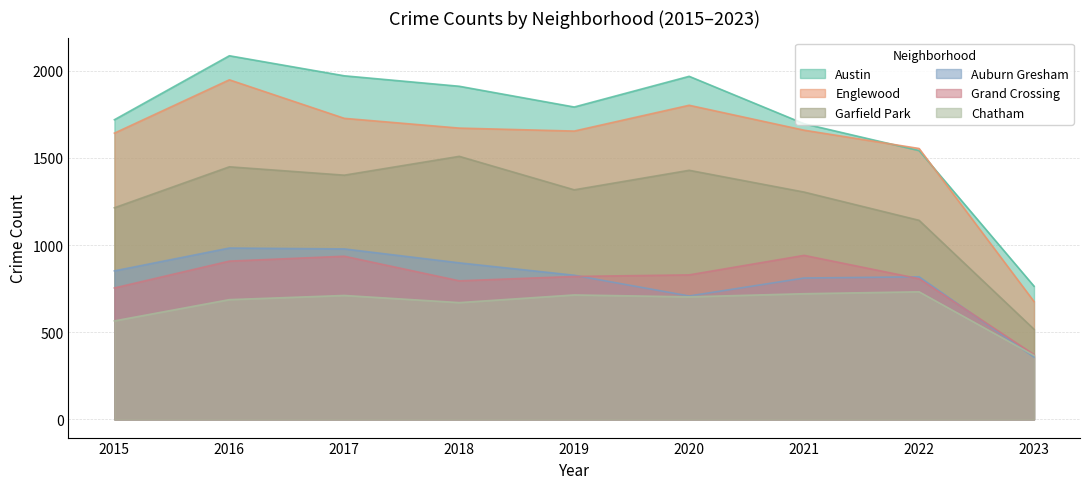

Which category has the lowest value across all series?

2023